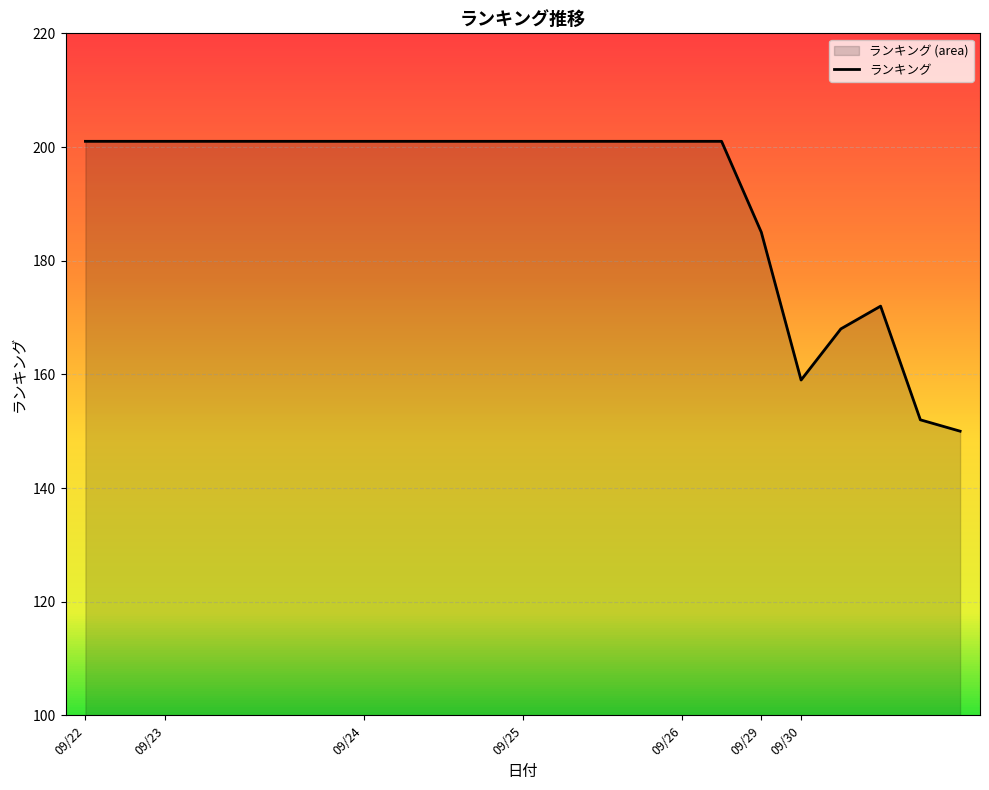

Reading left to right, transcribe all the data shown in this chart.

201	201	201	201	201	201	201	201	201	201	201	201	201	201	201	201	201	185	159	168	172	152	150